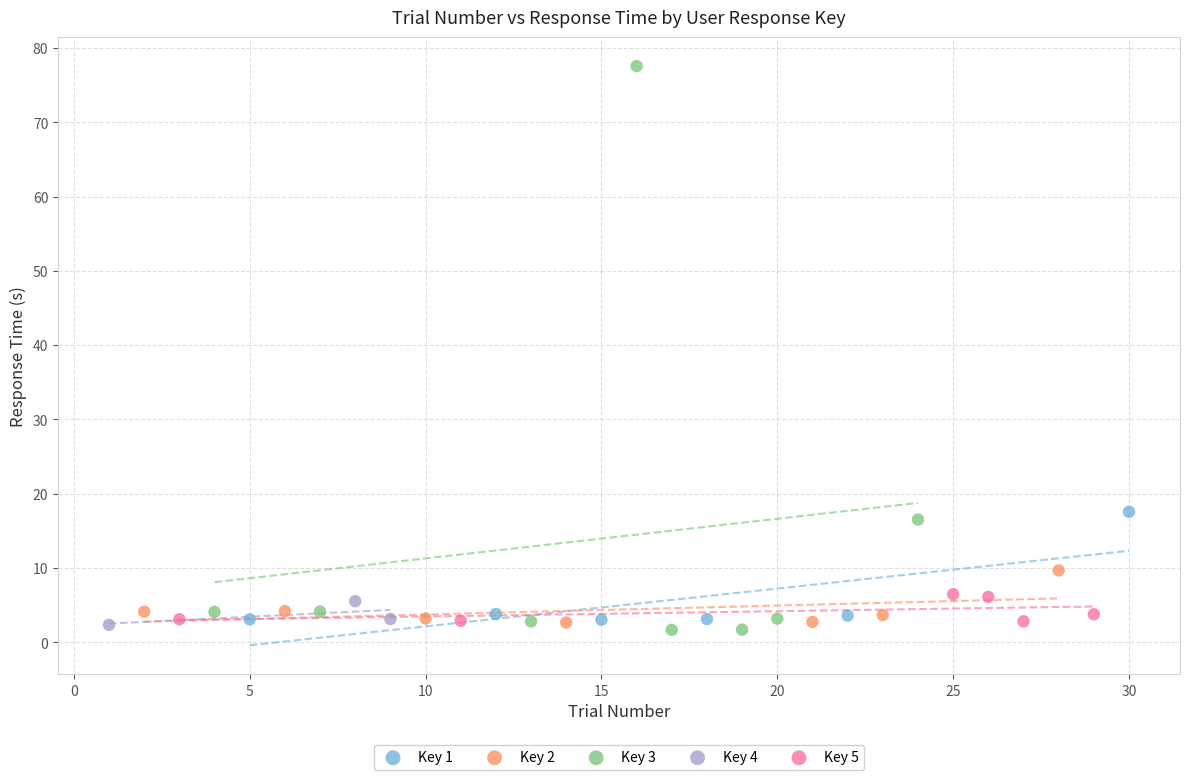

What are all the series names shown in the legend?

Key 1, Key 2, Key 3, Key 4, Key 5